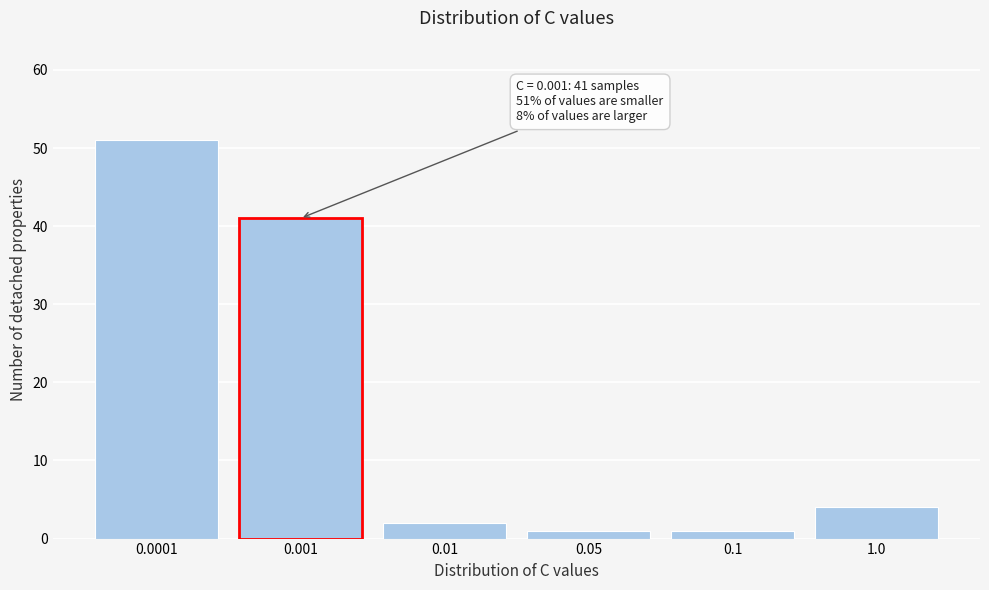

Reading left to right, what are all the values shown in this chart?

51	41	2	1	1	4